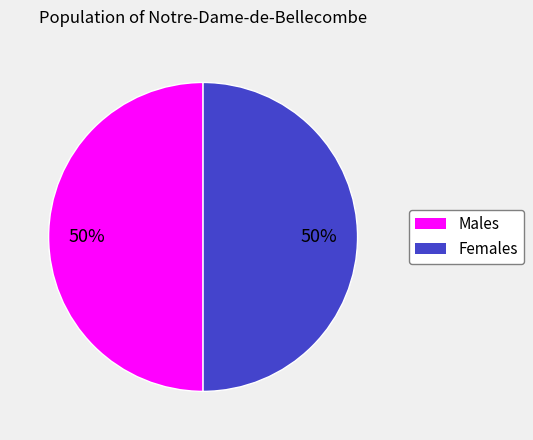

To the nearest percent, what is the average slice percentage?

50%